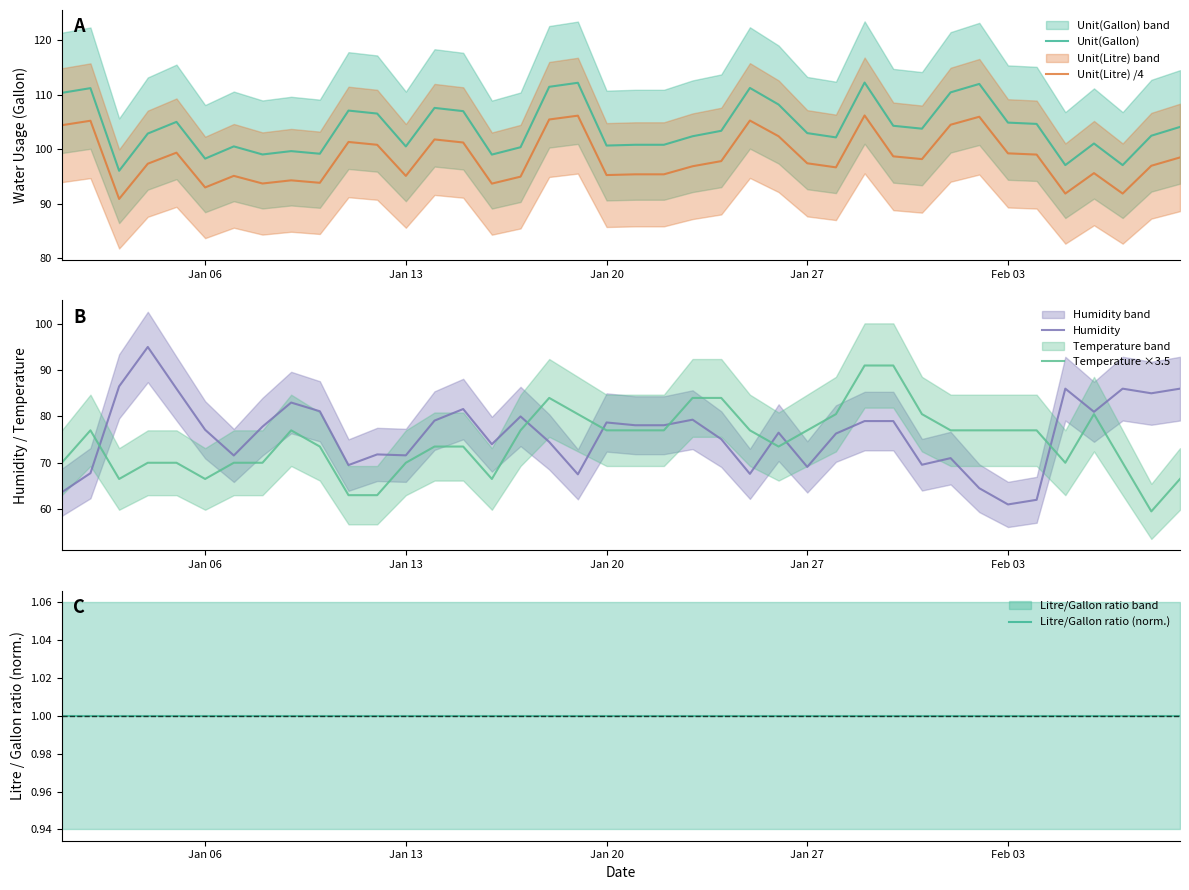

At how many categories does at least one series exceed 106?

13